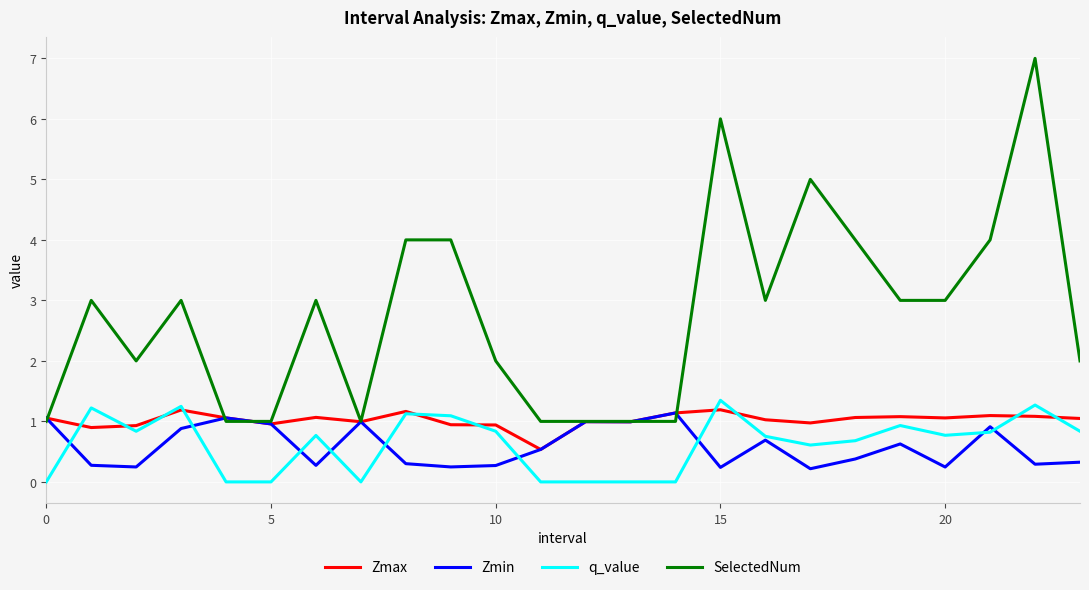

Which series has the largest range (max minus min)?

SelectedNum